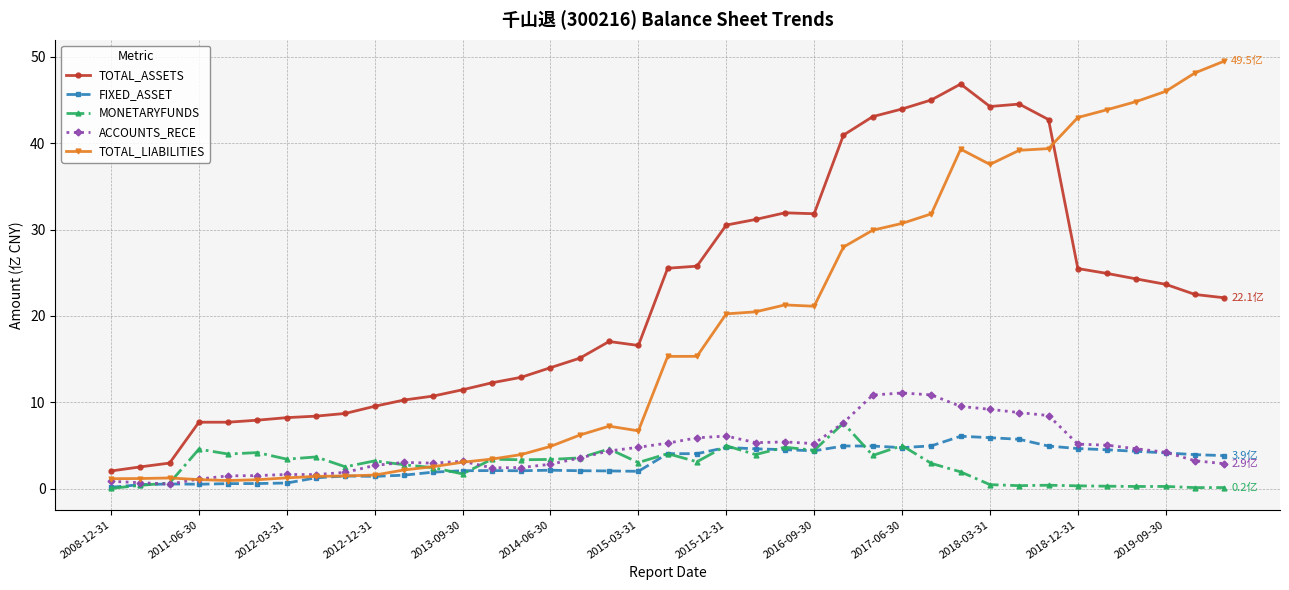

True or false: FIXED_ASSET has more than 1 points higher than both neighbors.

True